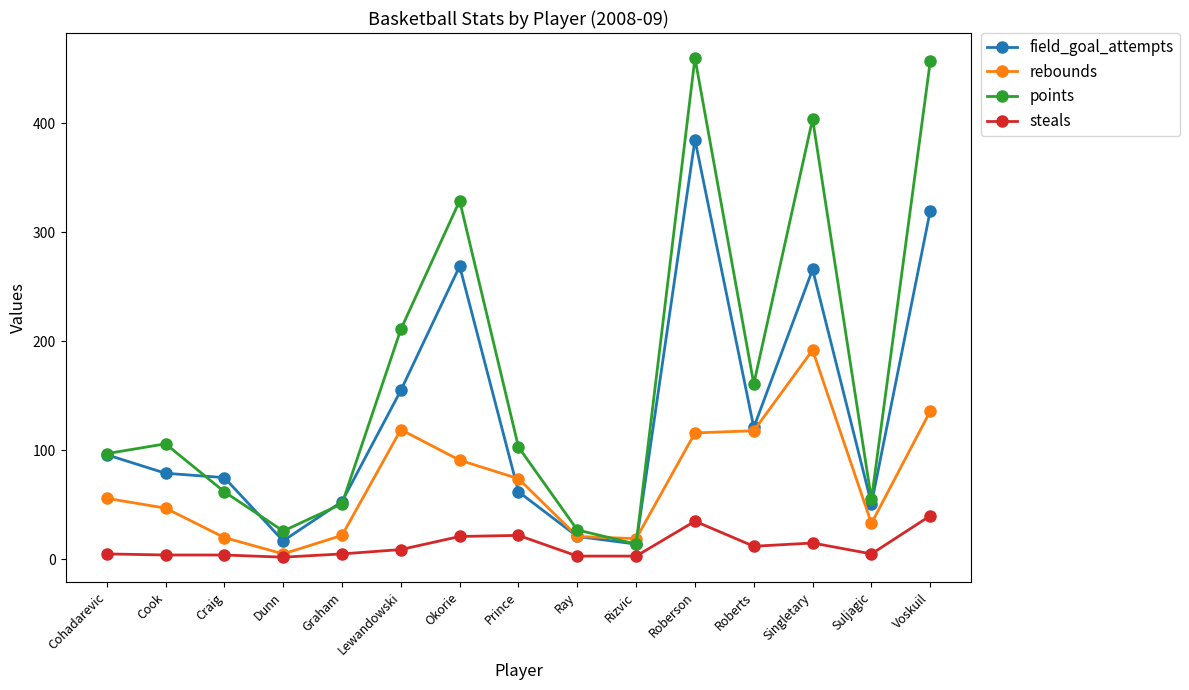

Which category has the highest value in the rebounds series?

Singletary